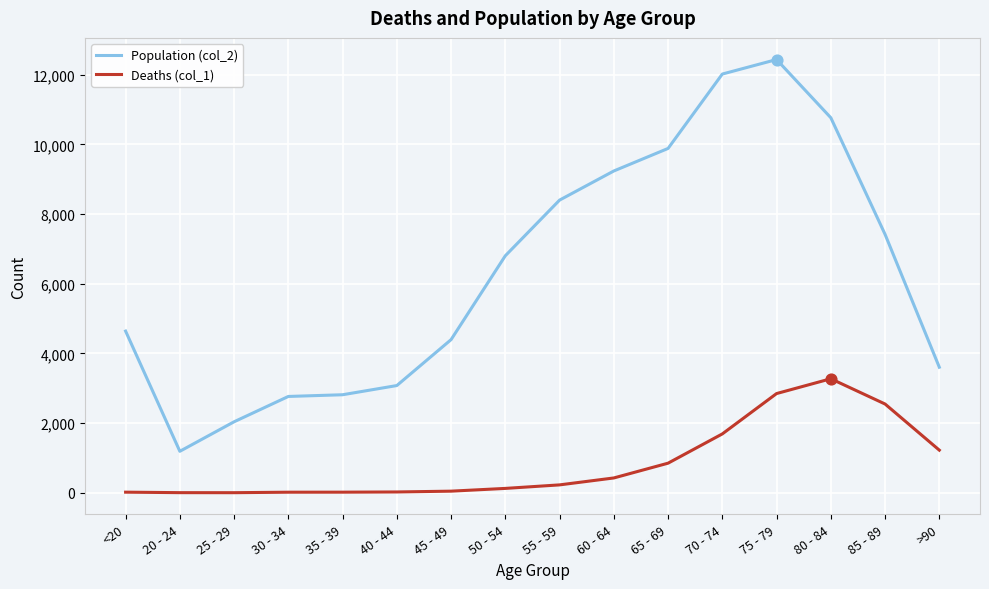

Which series has the largest range (max minus min)?

Population (col_2)